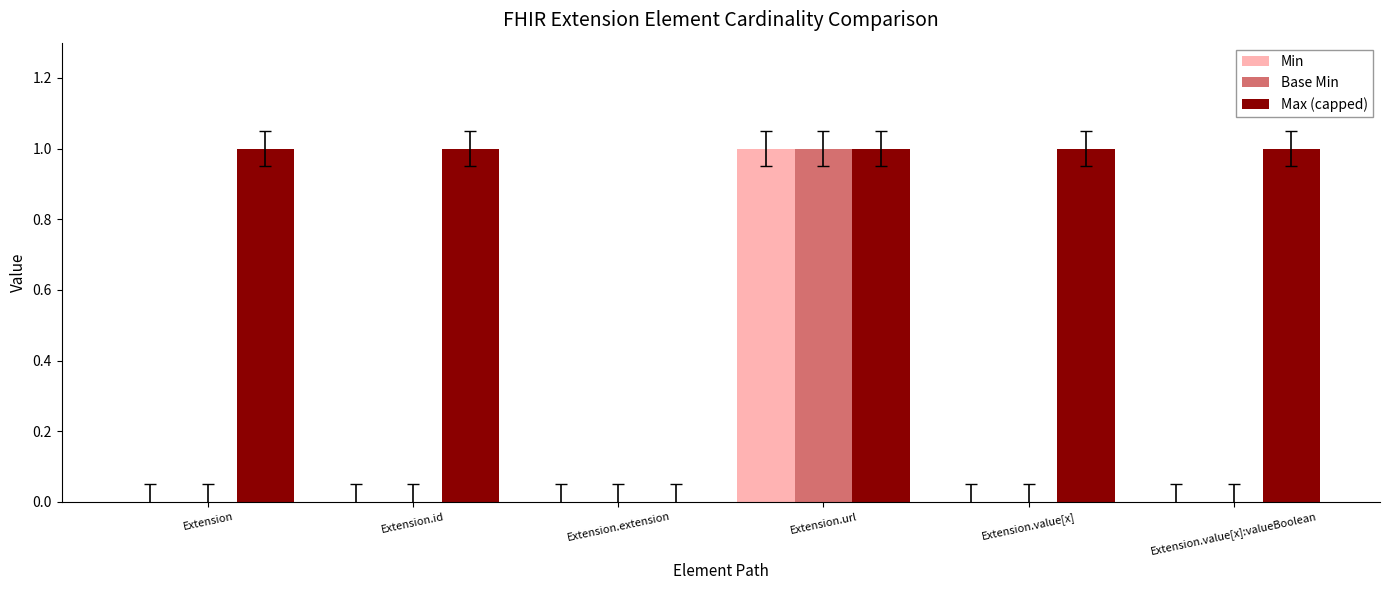

Count the number of data series in this chart.

3